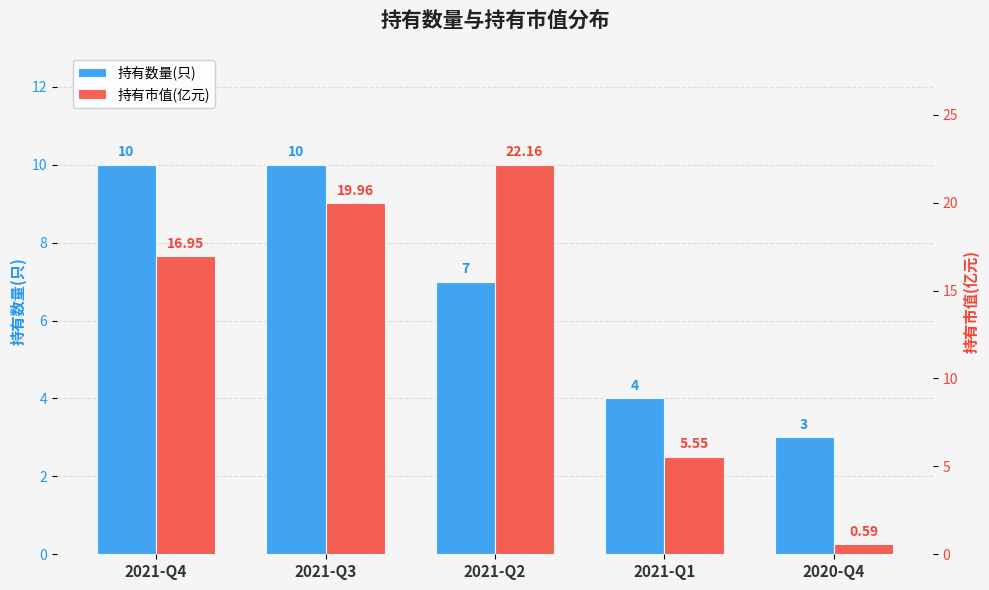

Rank the series by their maximum value, from lowest to highest.

持有数量(只), 持有市值(亿元)